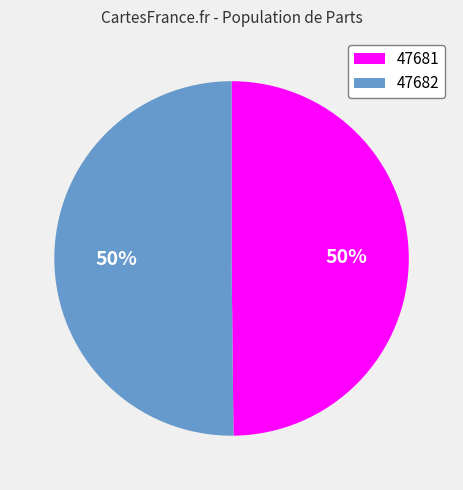

Combined, do 47682 and 47681 account for over 50%?

Yes